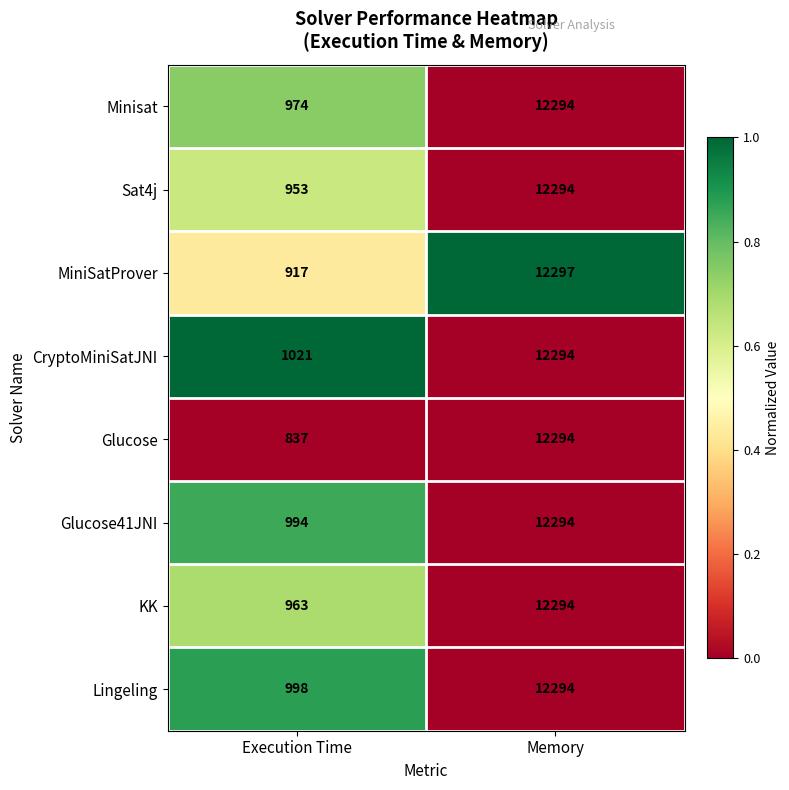

What is the difference between the Glucose41JNI values at Memory and Execution Time?

11300